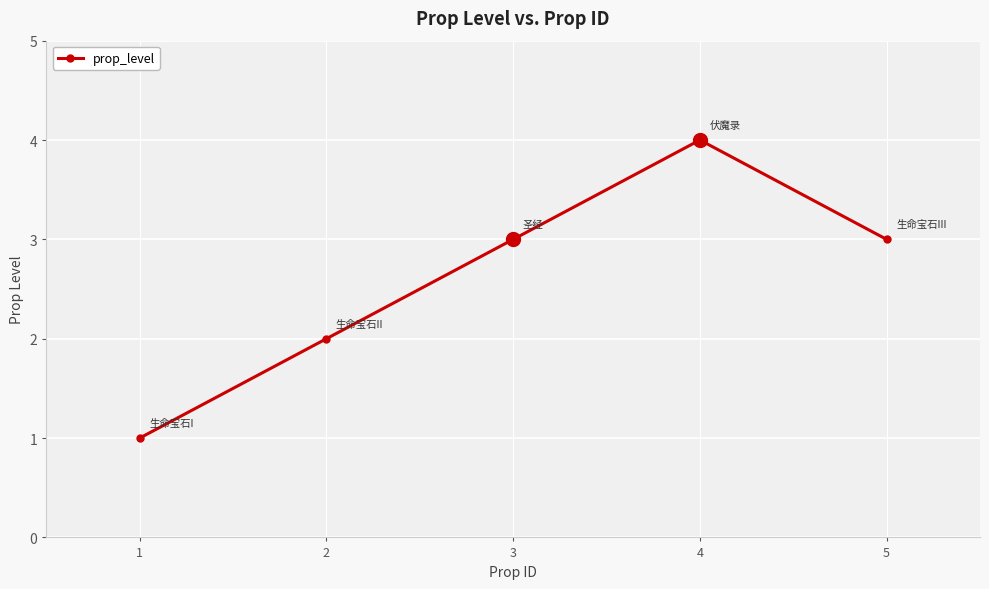

How many points are higher than both their immediate neighbors (excluding endpoints)?

1